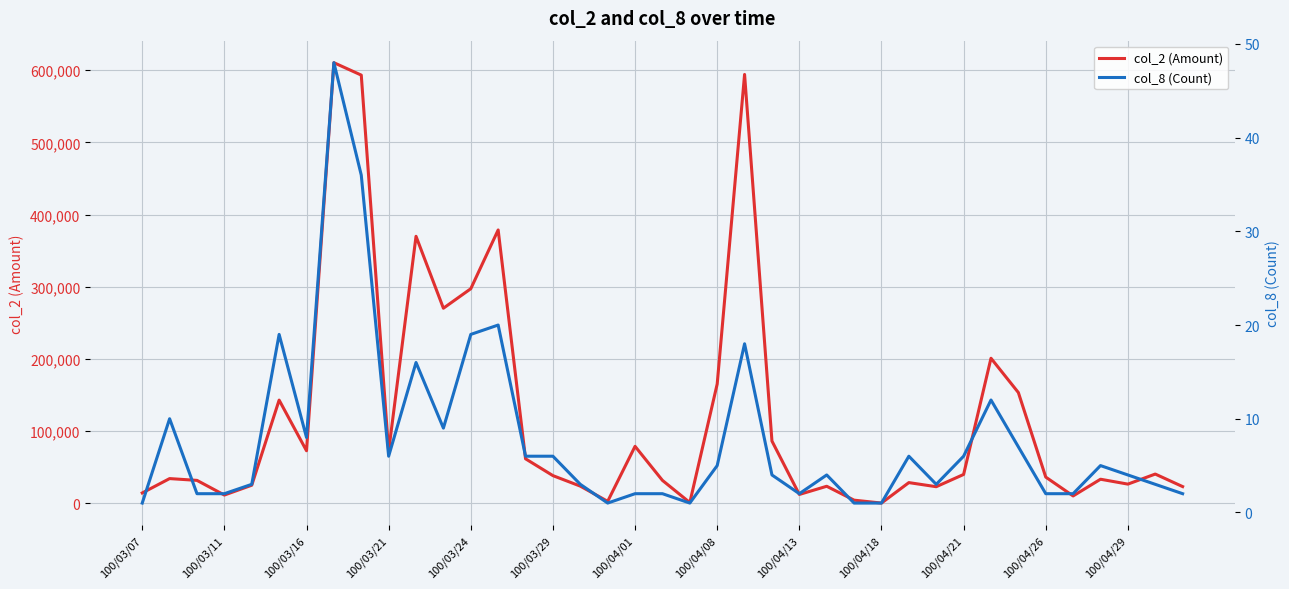

Read the col_8 (Count) value at 25.

4